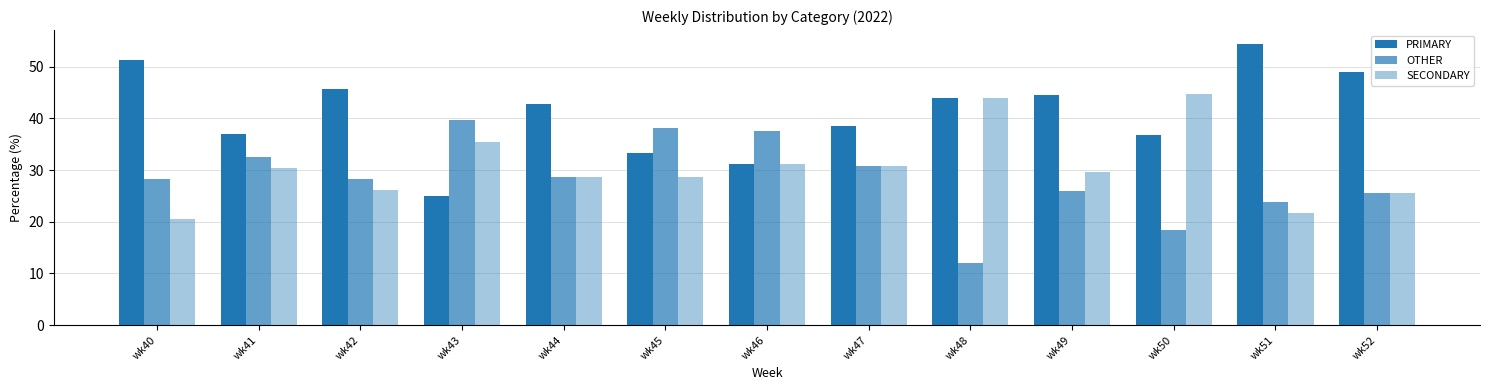

What is the total value across all series at wk40?

100.0